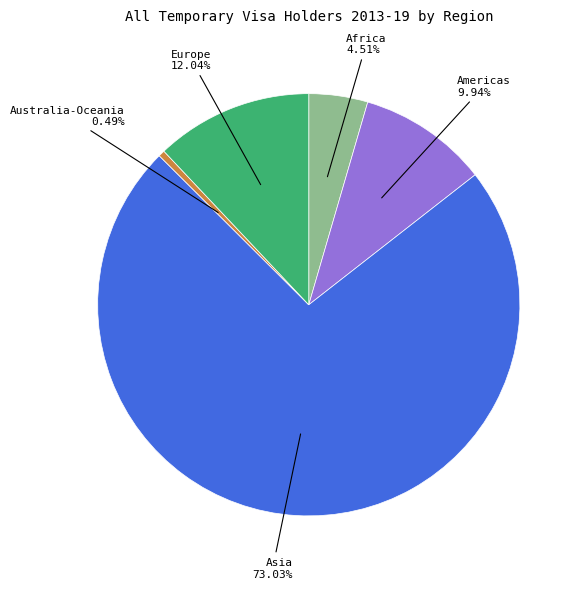

What is the ratio of the value at Africa to the value at Americas?

0.5